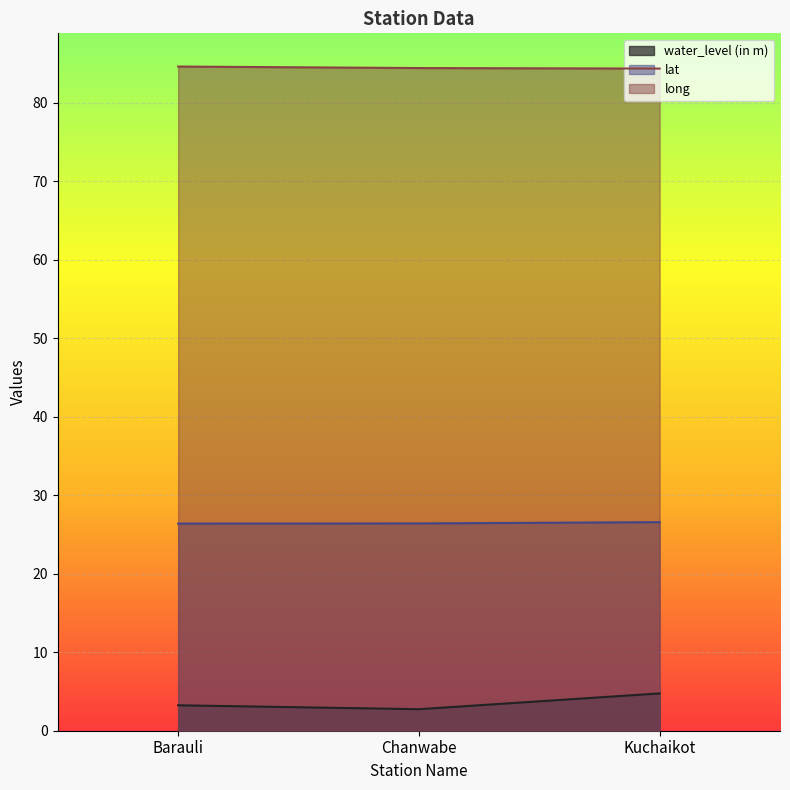

Does the chart display data point markers on the line(s)?

No